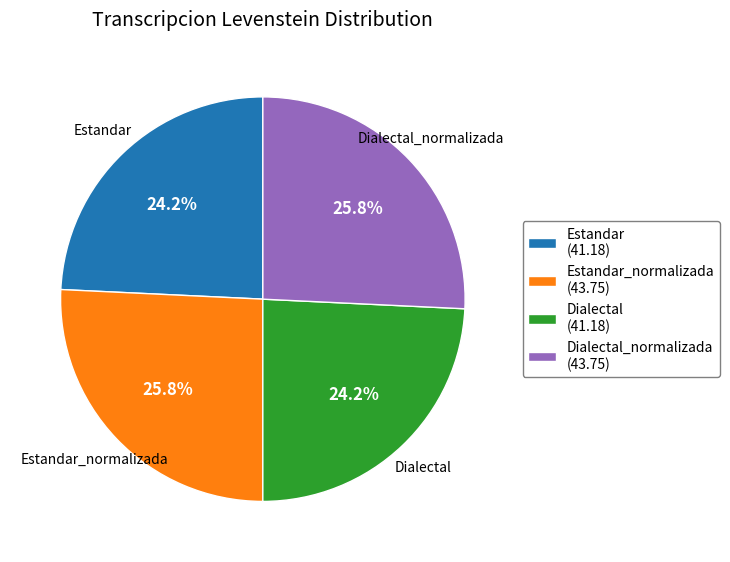

Is there a majority slice in this chart?

No